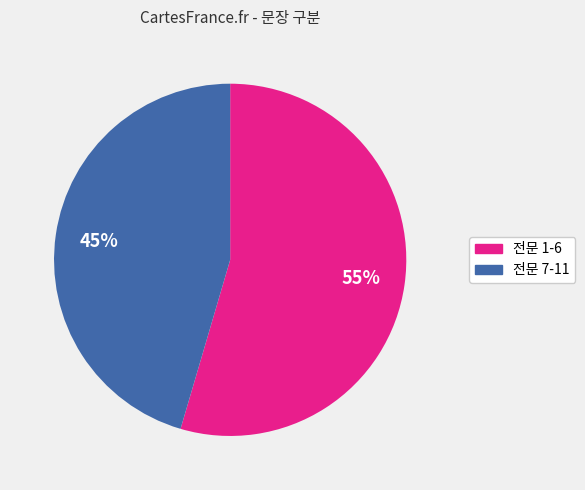

True or false: 전문 1-6 accounts for 55% of the total.

True